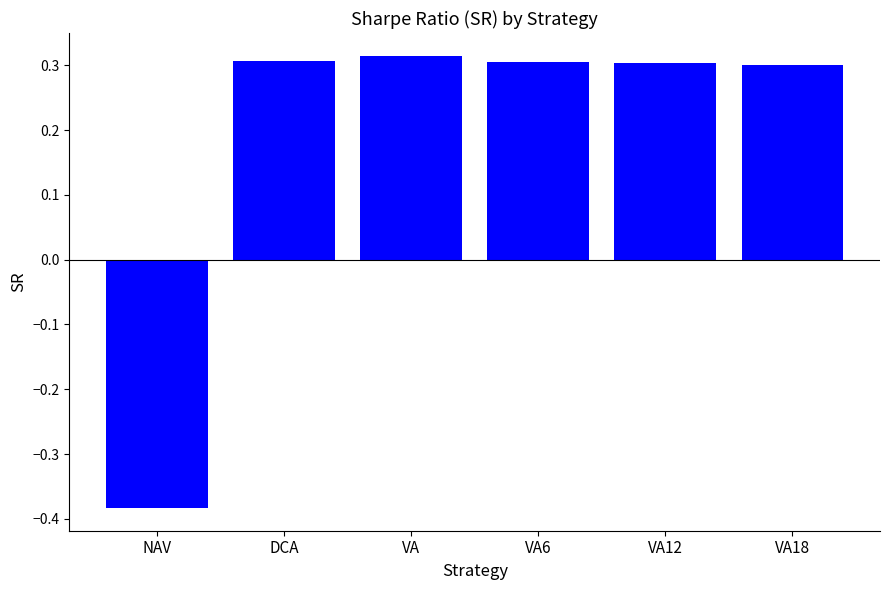

Is it true that the value at DCA is 0.3?

True